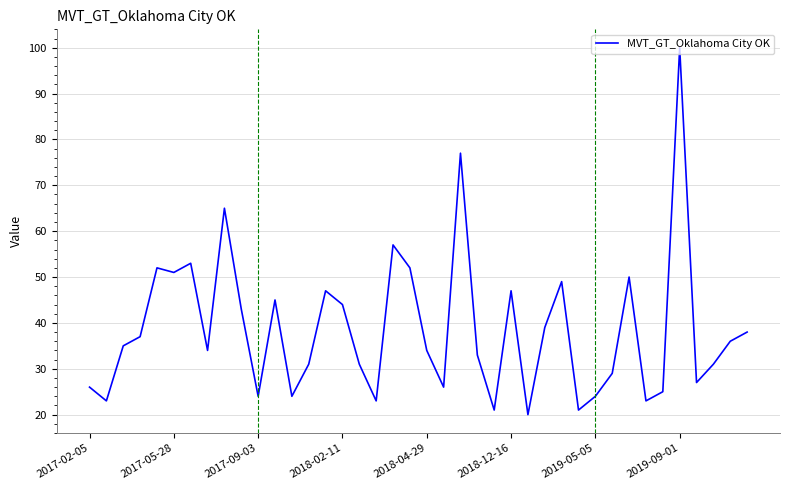

How many lines are shown in the chart?

1